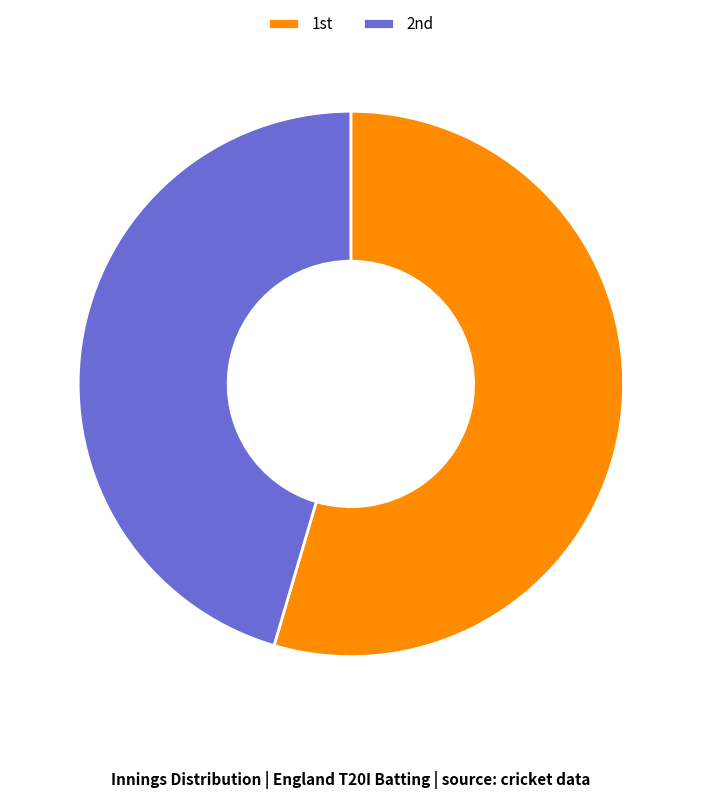

Which slice is the smallest?

2nd